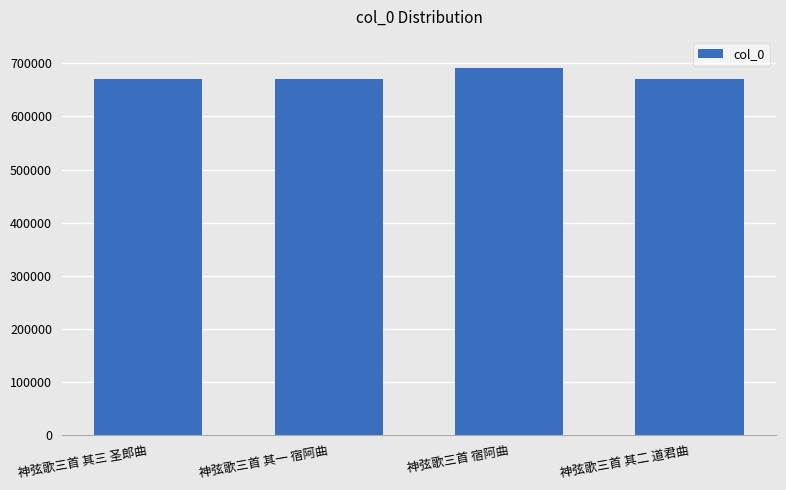

What is the approximate value at 神弦歌三首 其三 圣郎曲?

669854